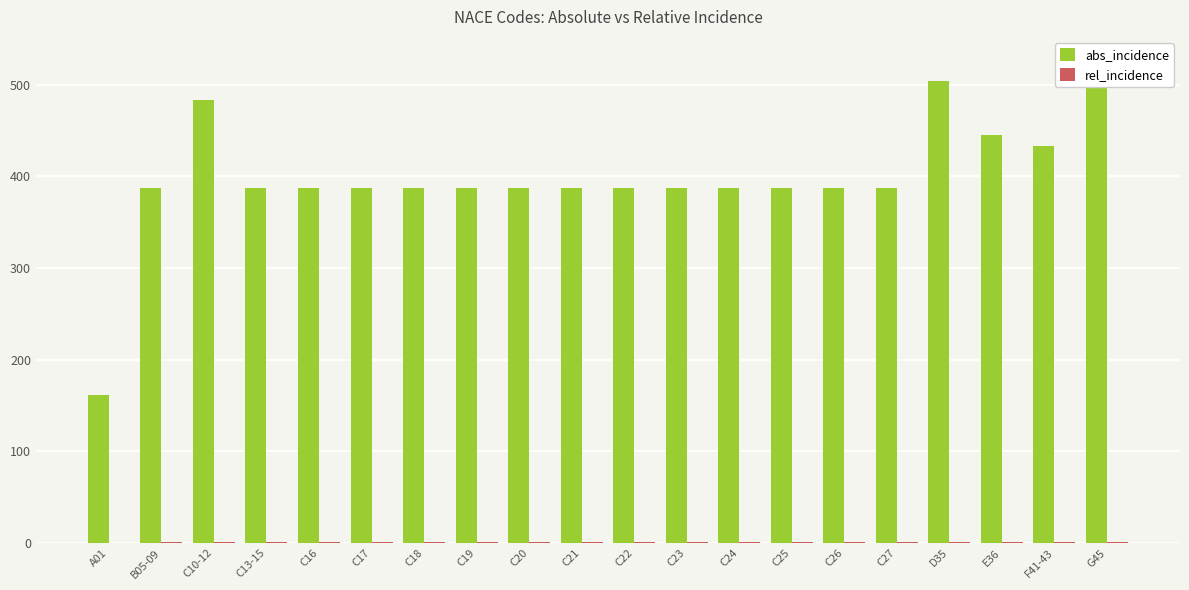

What is the label of the 1st bar from the left?

A01